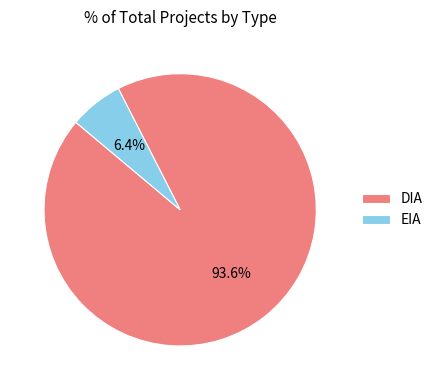

To the nearest percent, what is the average slice percentage?

50%